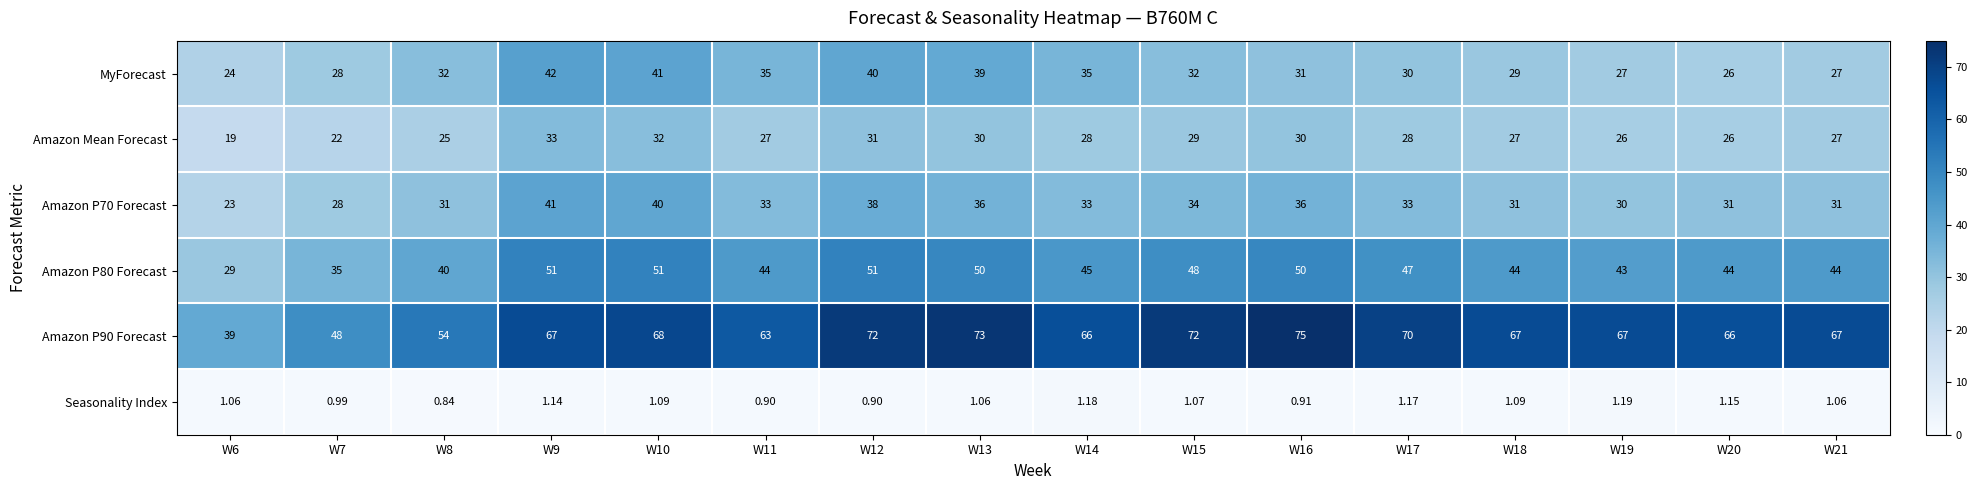

Is the value of Amazon Mean Forecast at W7 greater than the value of Amazon P90 Forecast at W8?

No